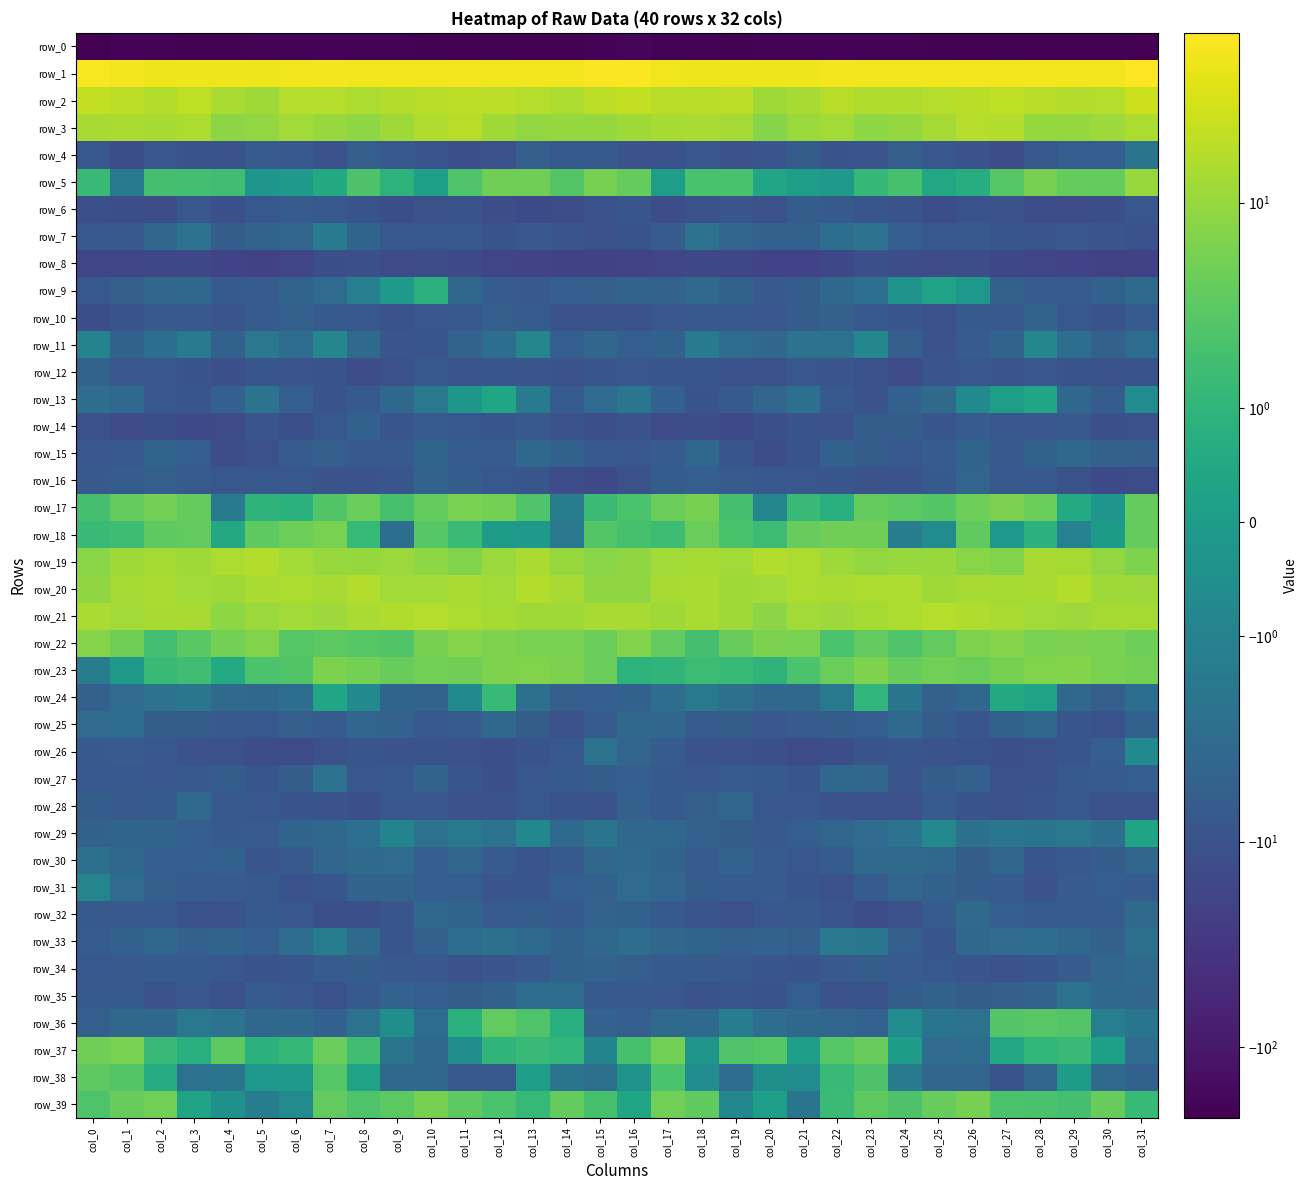

At how many categories does at least one series exceed 52?

20